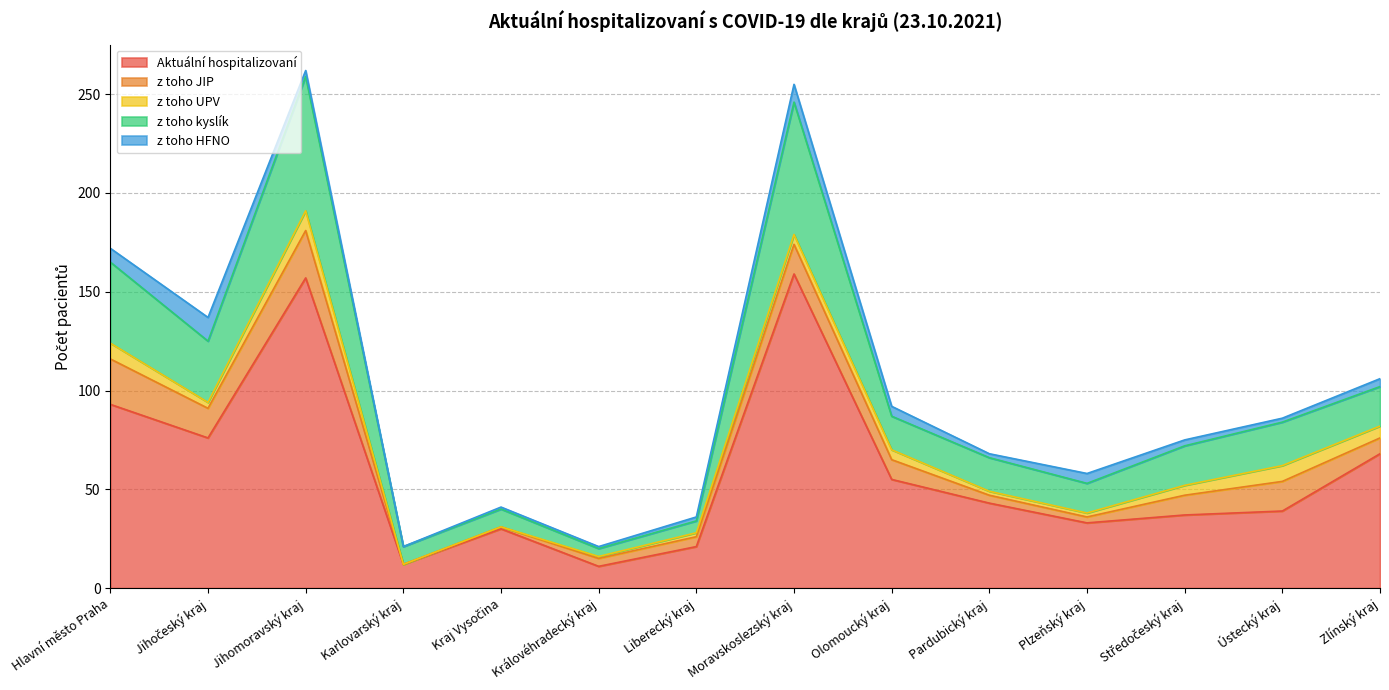

At which label does Aktuální hospitalizovaní reach its peak?

Moravskoslezský kraj